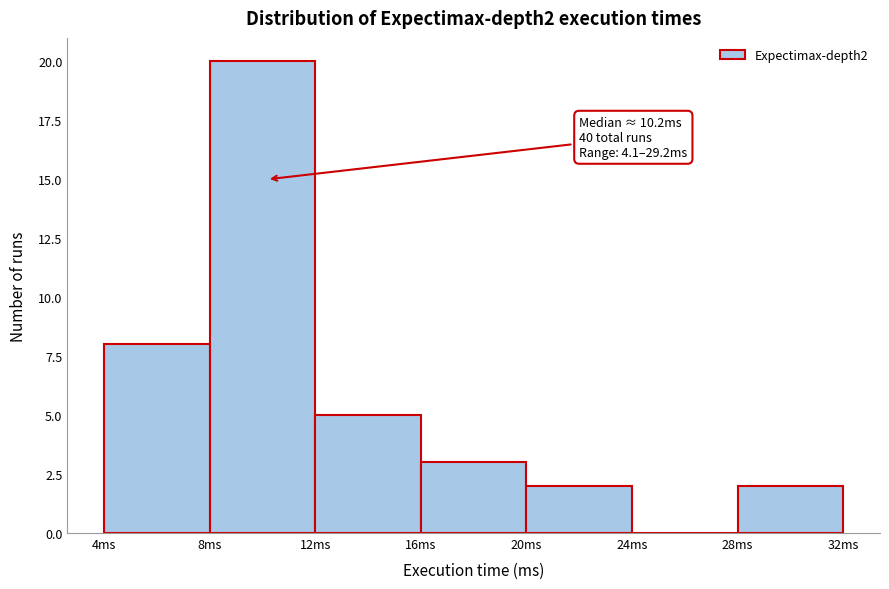

Which range on the x-axis has the tallest bar?

8 to 12